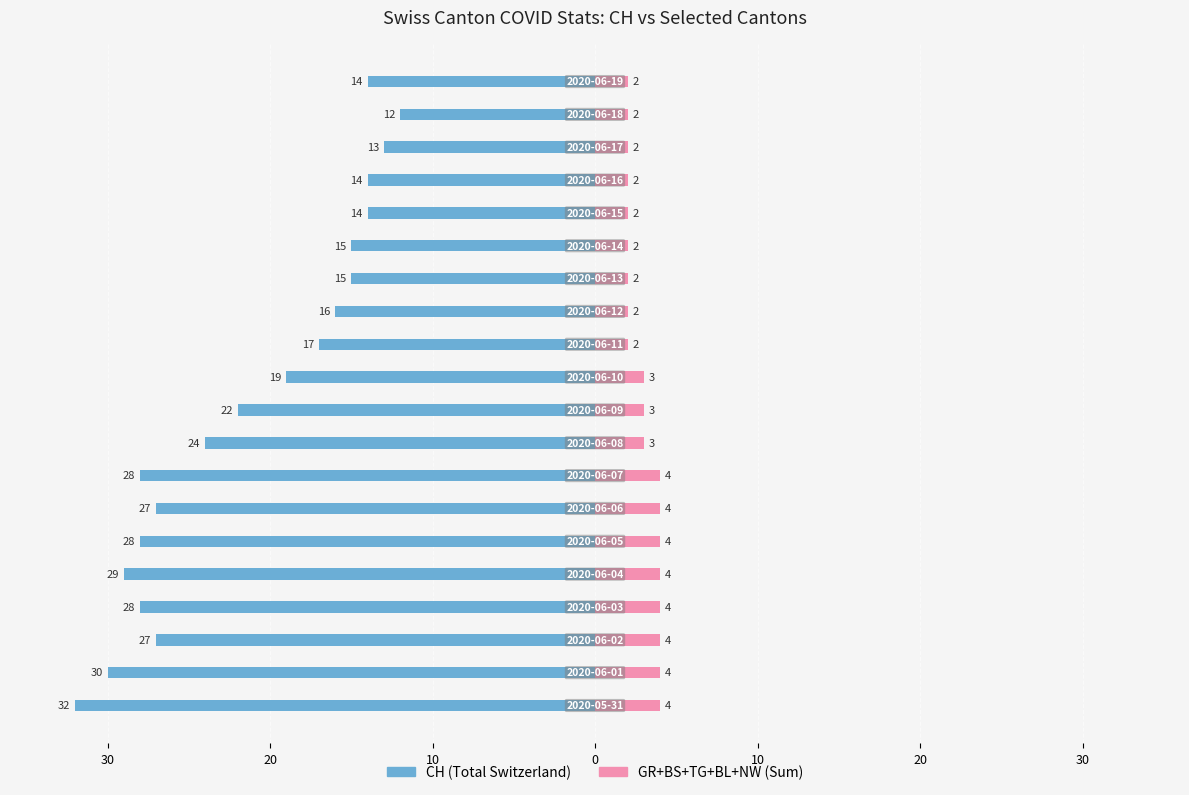

Reading left to right, extract all data points from this chart.

CH (Total): -32	-30	-27	-28	-29	-28	-27	-28	-24	-22	-19	-17	-16	-15	-15	-14	-14	-13	-12	-14
GR+BS+TG+BL+NW: 4	4	4	4	4	4	4	4	3	3	3	2	2	2	2	2	2	2	2	2